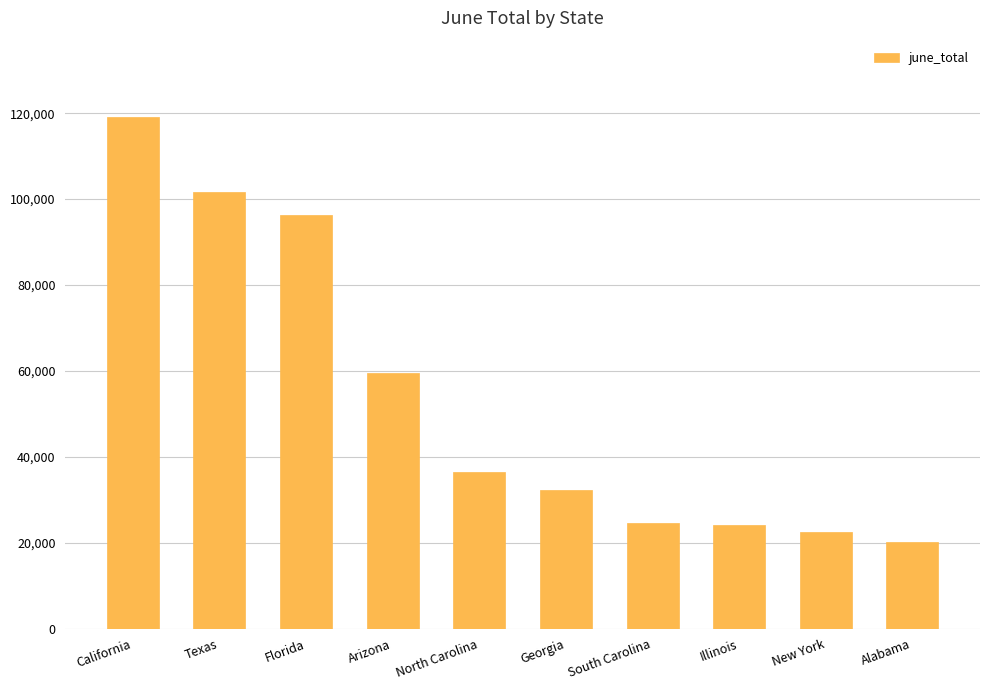

At which category does the chart reach its peak across all series?

California